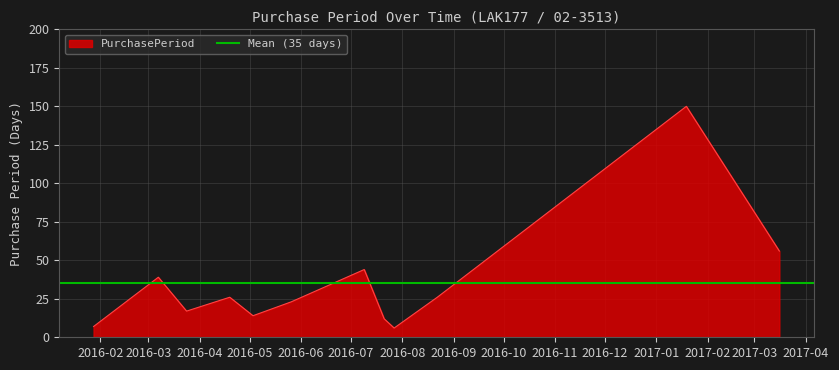

Which has a higher value, 2016-03-07 or 2017-01-19?

2017-01-19